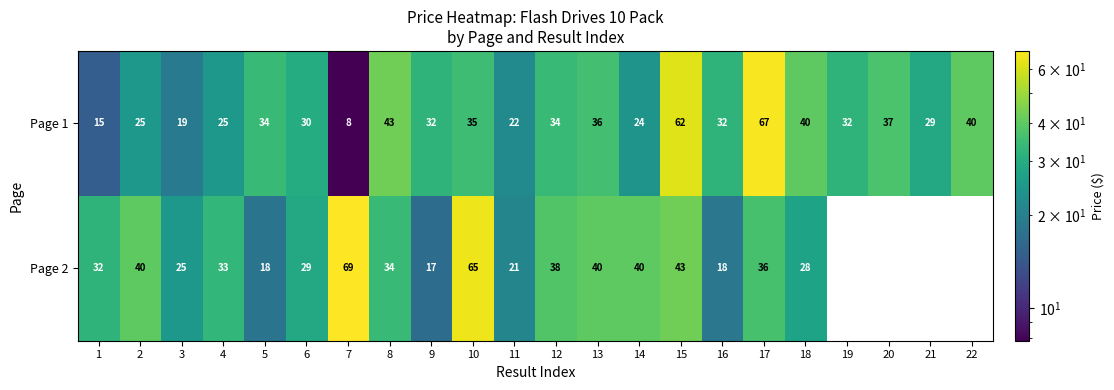

How many series are shown in this chart?

2